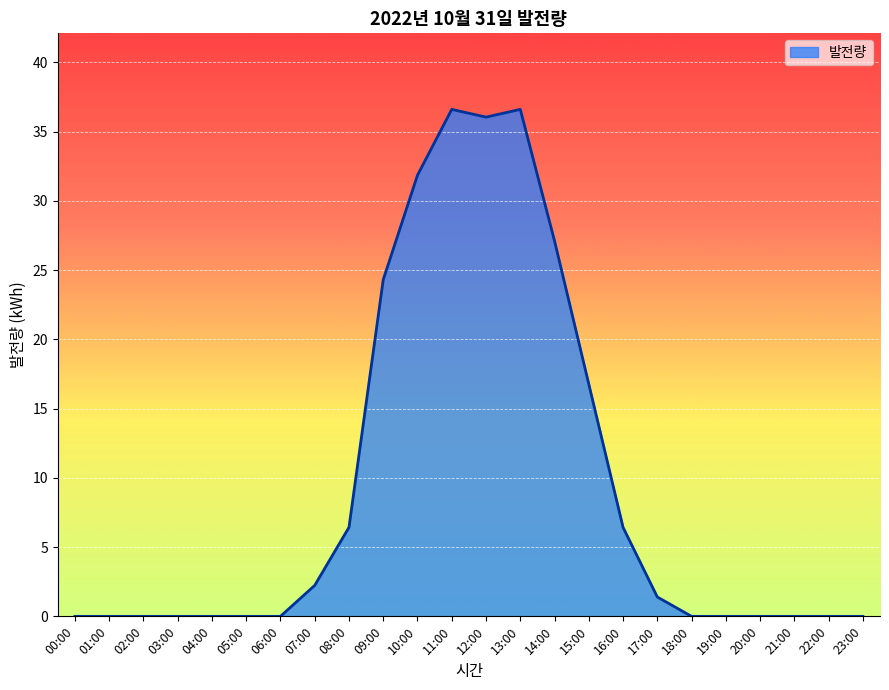

What is the greatest value displayed?

36.6